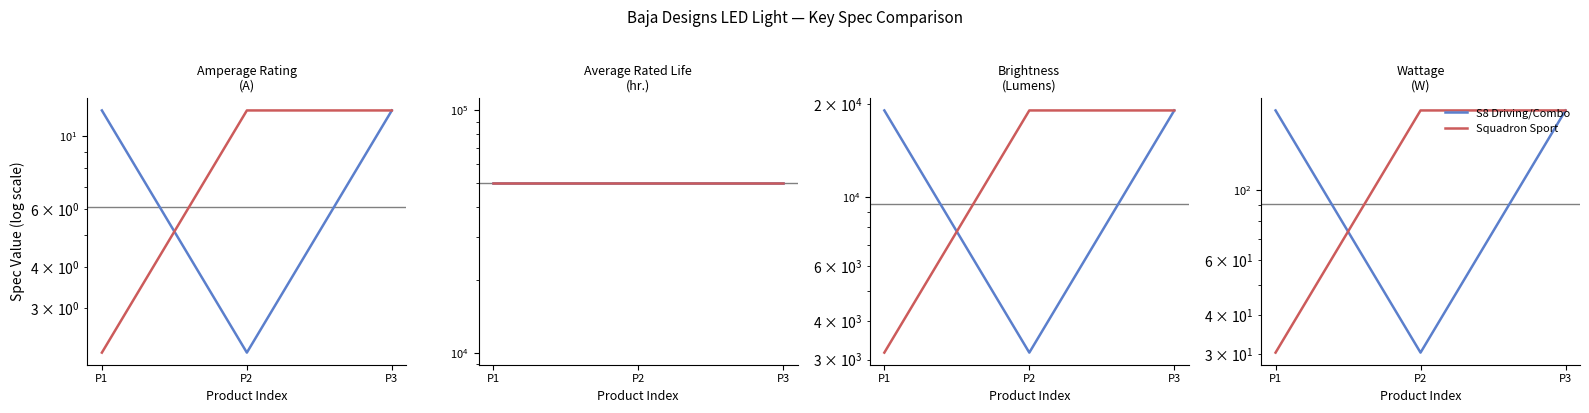

What is the approximate value of Red Group at P3?

180.0